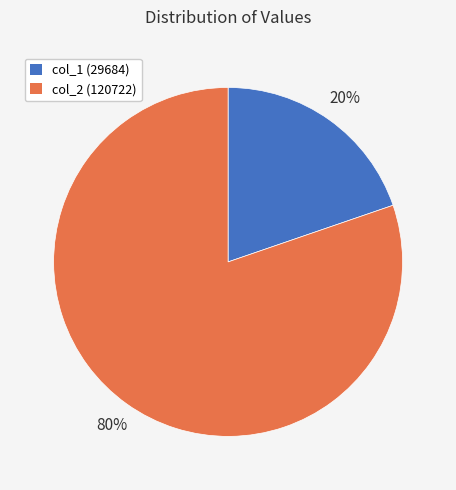

What is the majority slice?

col_2 (120722)